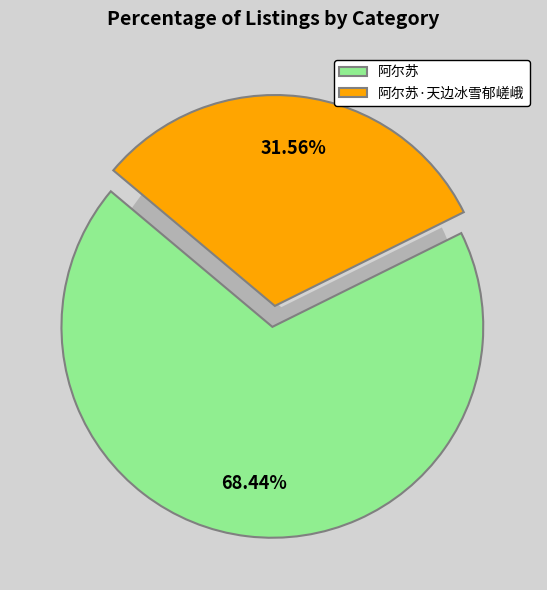

To the nearest percent, what portion does 阿尔苏 represent?

68%